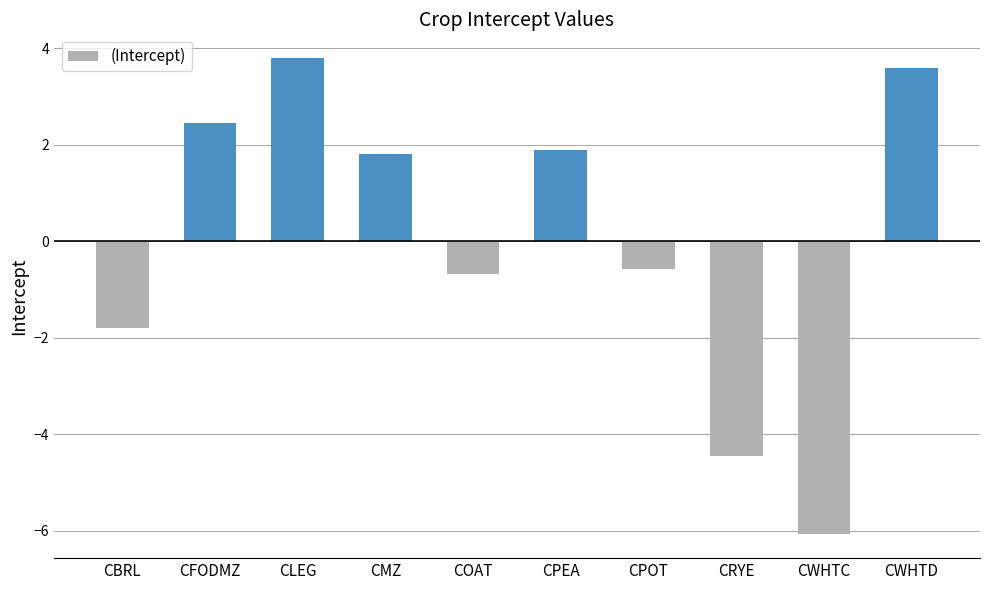

What is the approximate value at CWHTC?

-6.1